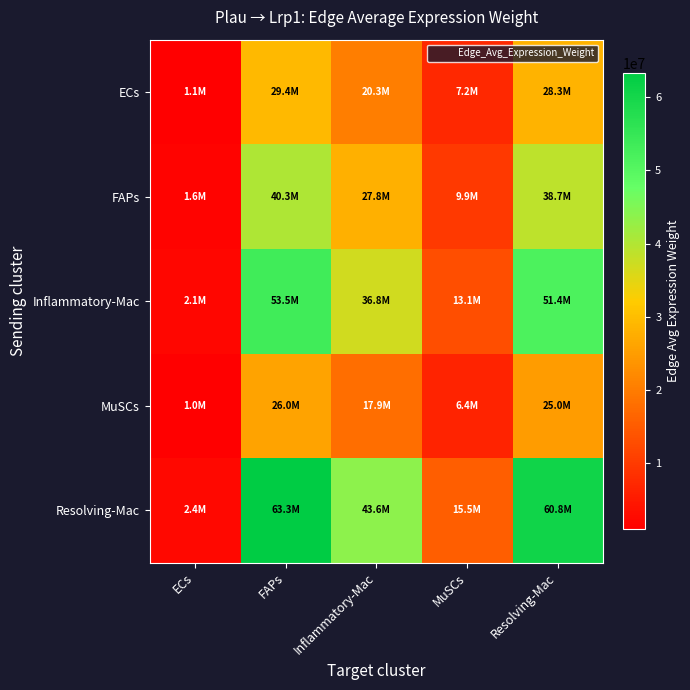

What is the smallest value displayed?

1002031.0